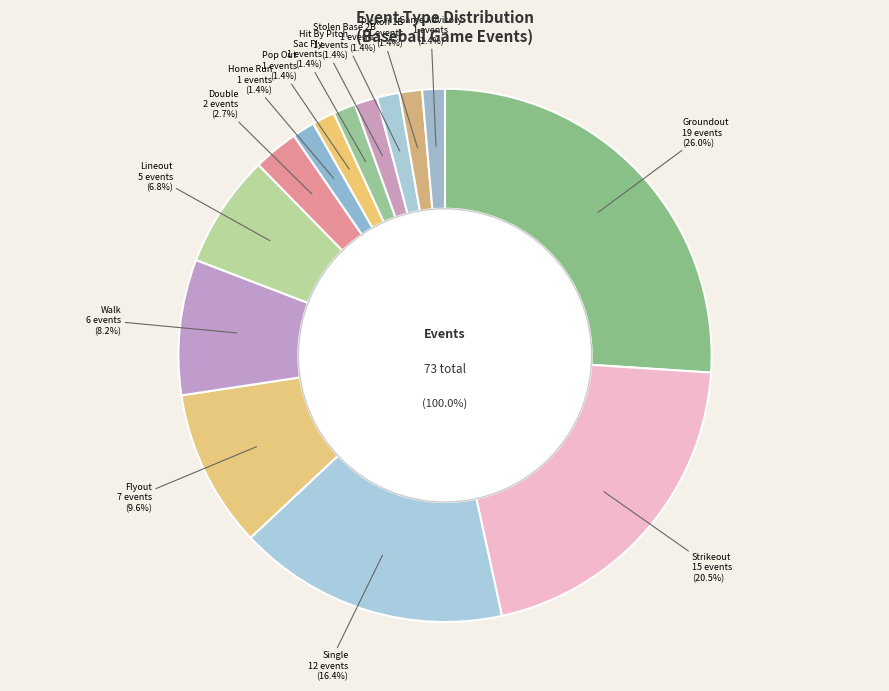

How many slices are in this pie chart?

14